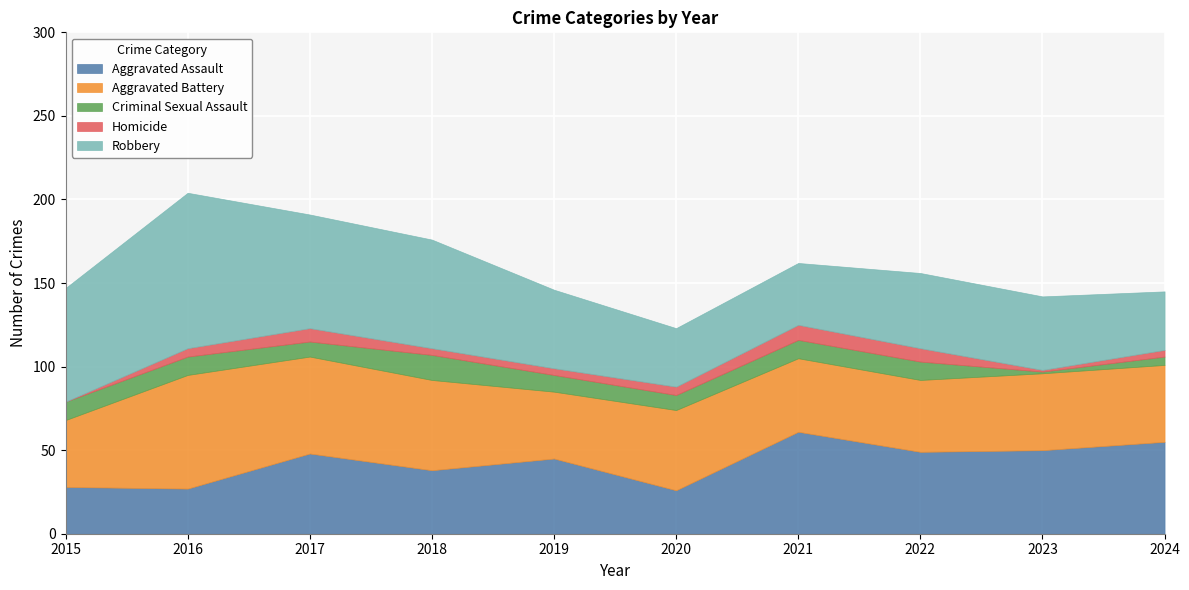

Which series changed the most between 2015 and 2016?

Aggravated Battery